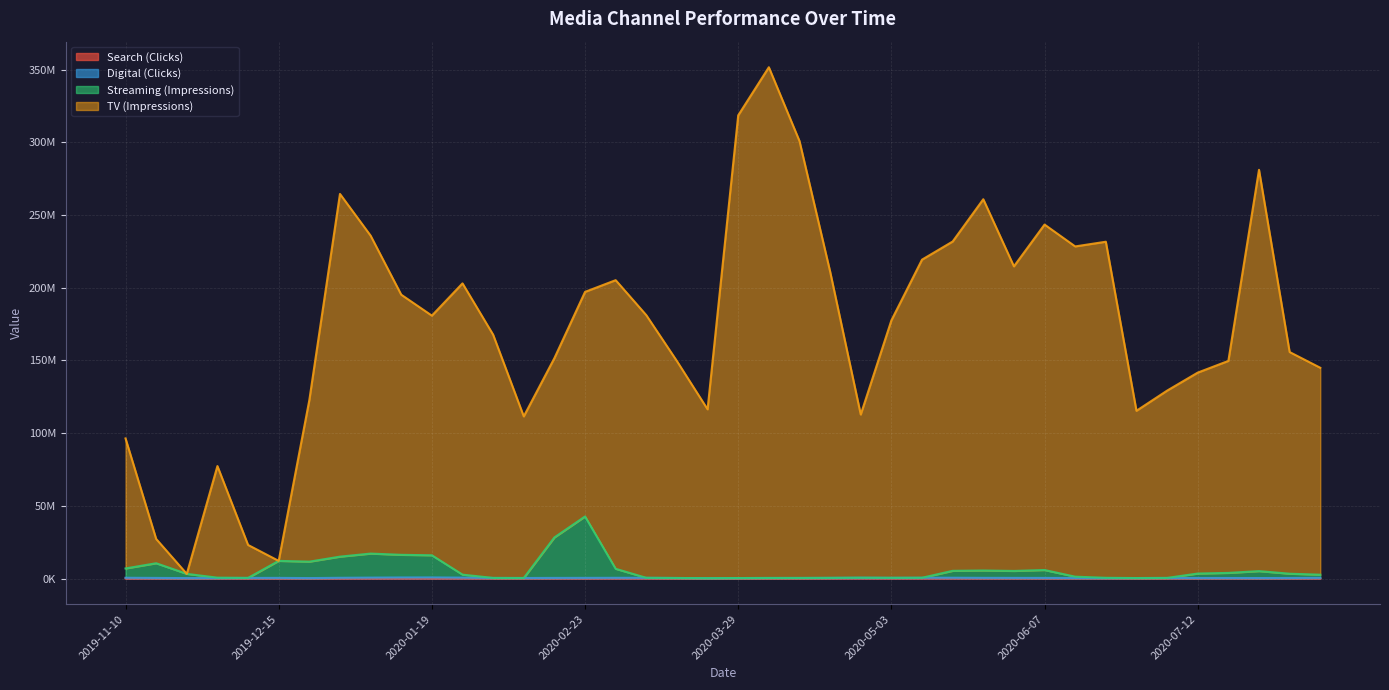

What is the difference between the maximum and minimum values in the TV (Impressions) series?

348356179